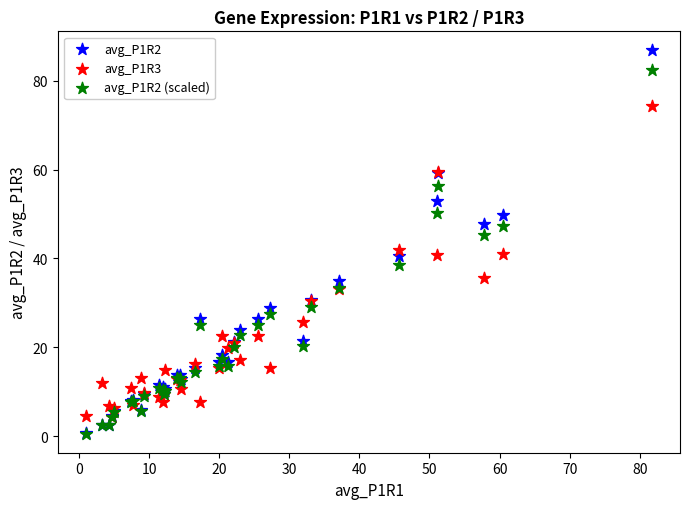

Which series has the largest Y range (max minus min)?

avg_P1R2